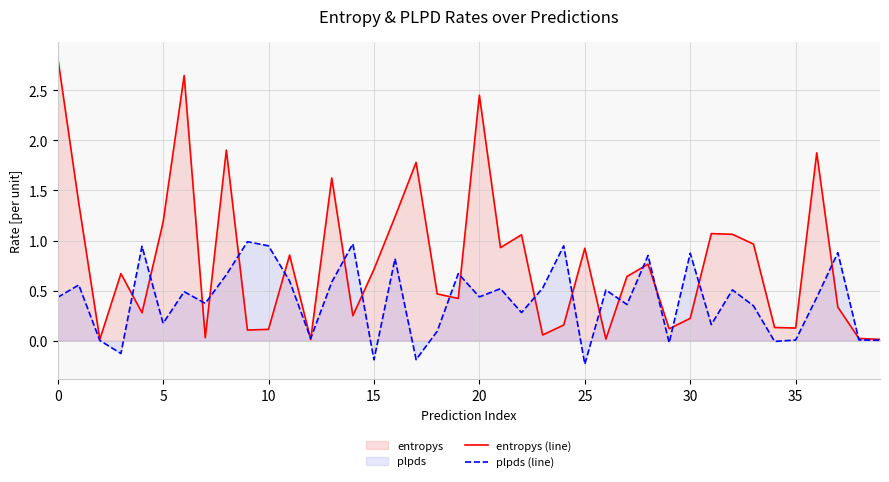

Reading left to right, transcribe all the data shown in this chart.

entropys (line): 2.8	1.4	0.0	0.7	0.3	1.2	2.6	0.0	1.9	0.1	0.1	0.9	0.0	1.6	0.2	0.7	1.2	1.8	0.5	0.4	2.5	0.9	1.1	0.1	0.2	0.9	0.0	0.6	0.8	0.1	0.2	1.1	1.1	1.0	0.1	0.1	1.9	0.3	0.0	0.0
plpds (line): 0.4	0.6	0.0	-0.1	0.9	0.2	0.5	0.4	0.7	1.0	0.9	0.6	0.0	0.6	1.0	-0.2	0.8	-0.2	0.1	0.7	0.4	0.5	0.3	0.5	0.9	-0.2	0.5	0.4	0.9	-0.0	0.9	0.2	0.5	0.3	-0.0	0.0	0.4	0.9	0.0	0.0